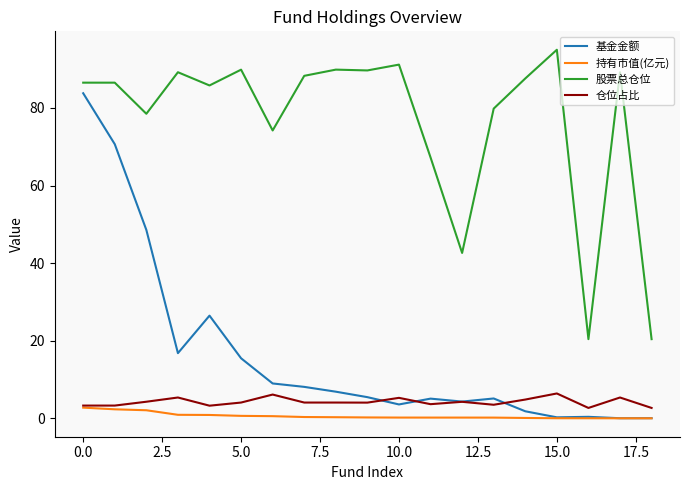

What is the average value of the 仓位占比 series?

4.2